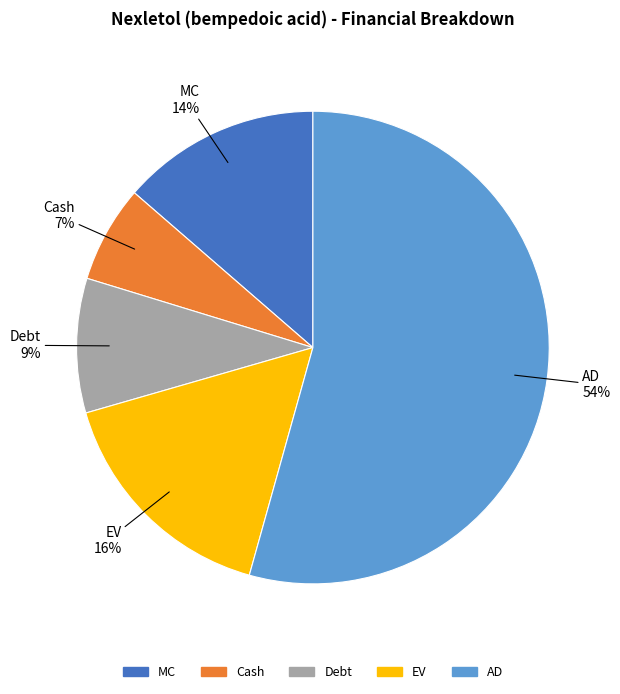

Which category has the biggest portion of the pie?

AD